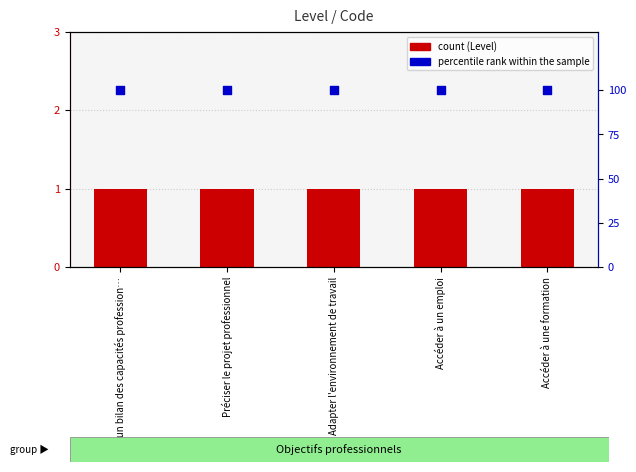

Which series contains the highest Y value?

percentile rank within the sample